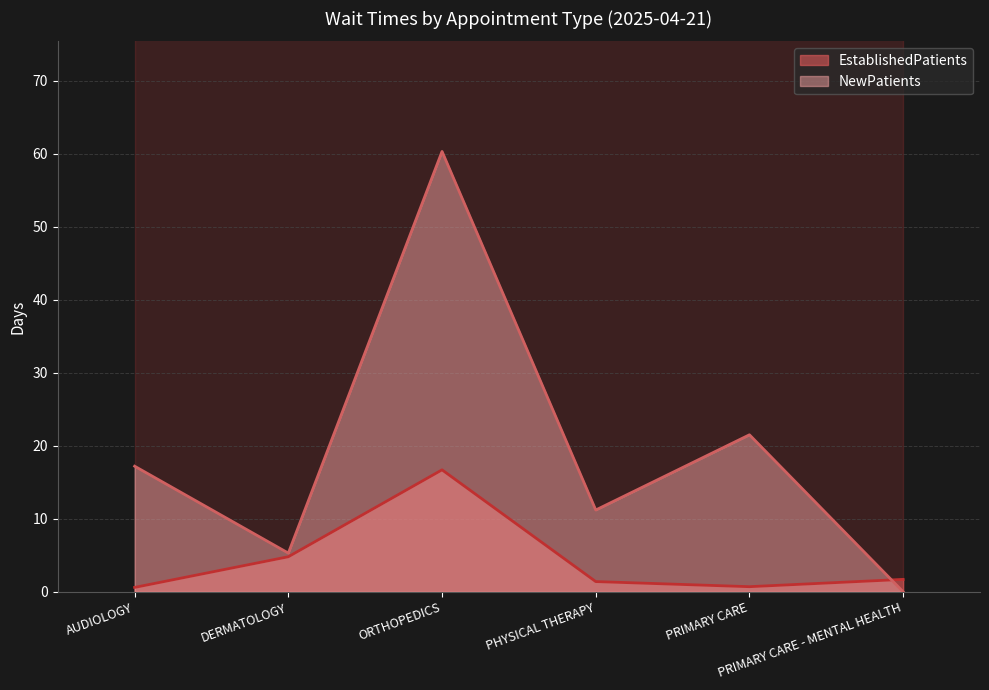

List the series in order of their peak value, highest first.

NewPatients, EstablishedPatients